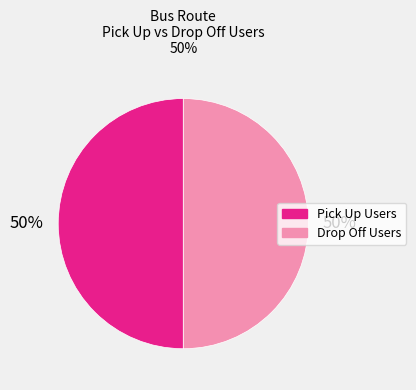

To the nearest percent, what is the average slice percentage?

50%